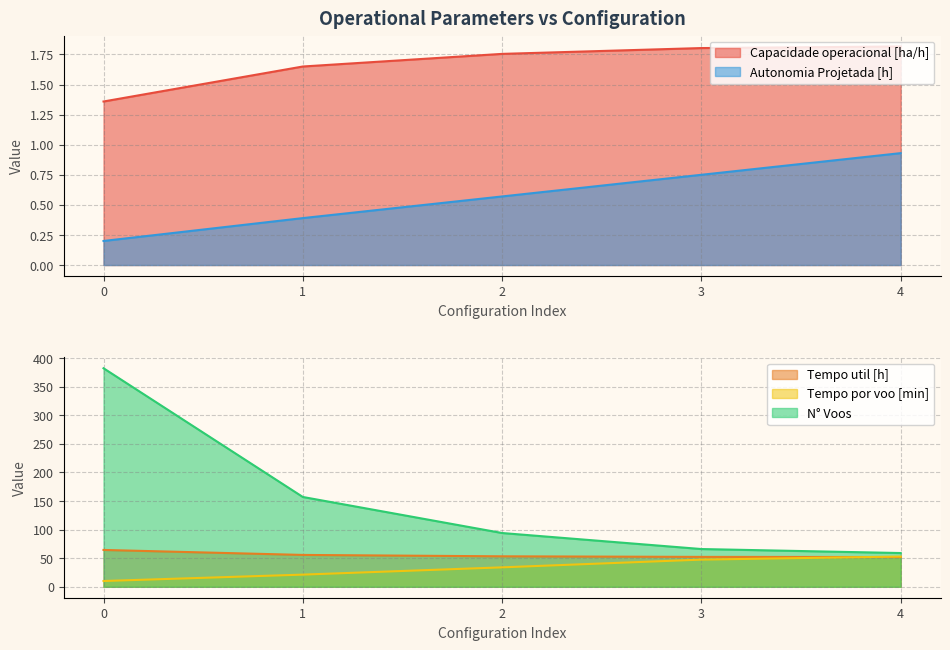

The value of Tempo util [h] at 0 is 27.6. True or false?

False